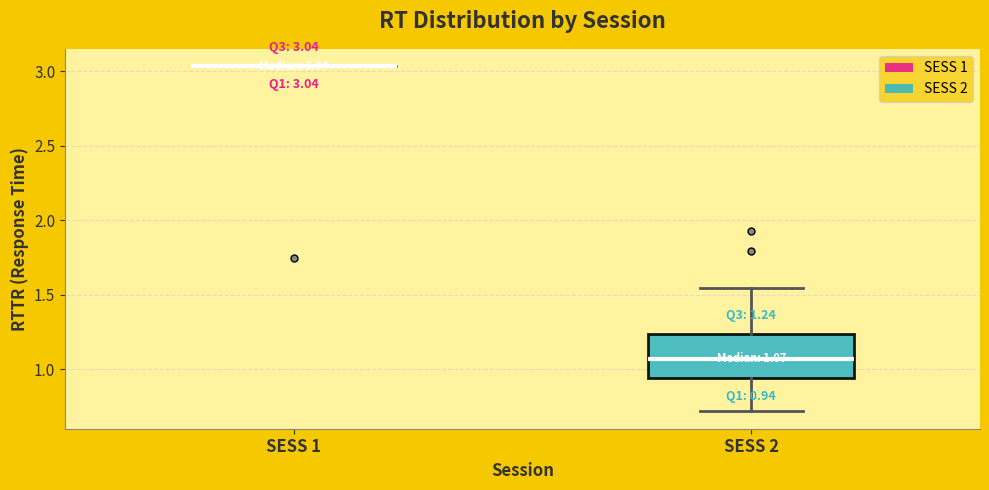

Comparing the boxes themselves (not the whiskers), which one is the tallest?

SESS 2